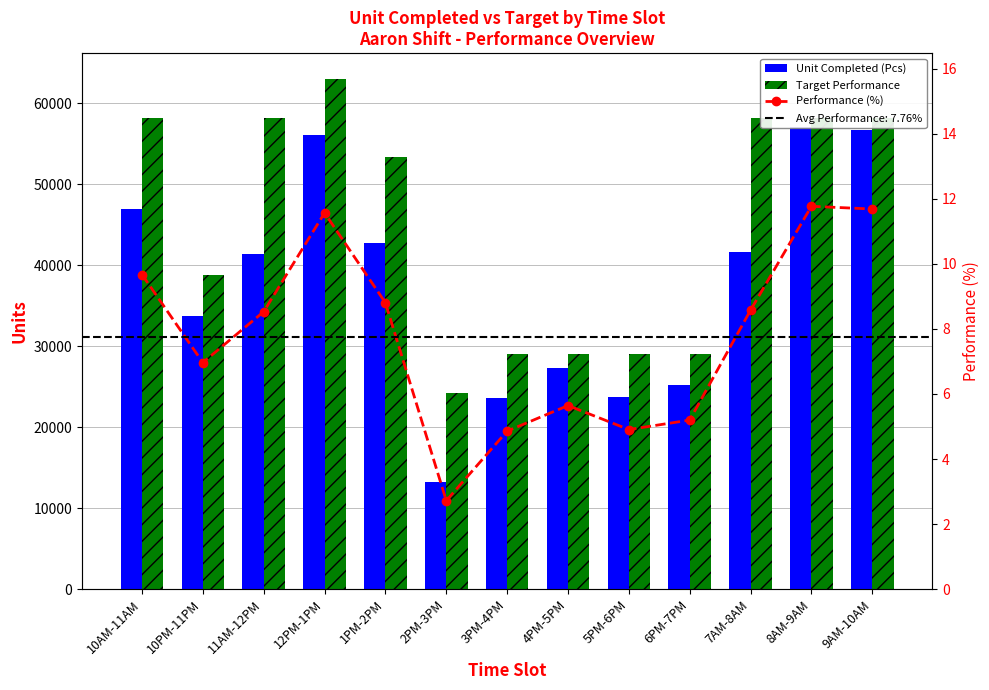

List the series in order of their overall mean, highest first.

Target Performance, Unit Completed (Pcs), Performance (%)